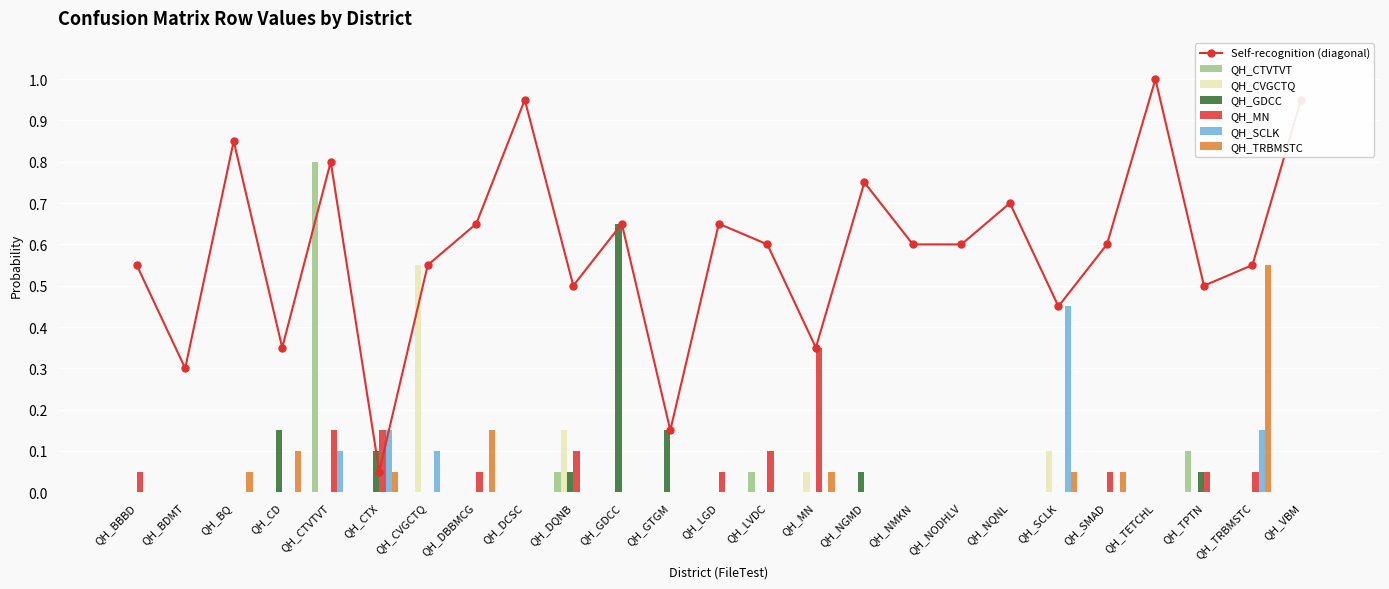

What is the difference between the maximum and minimum values in the QH_CVGCTQ series?

0.6